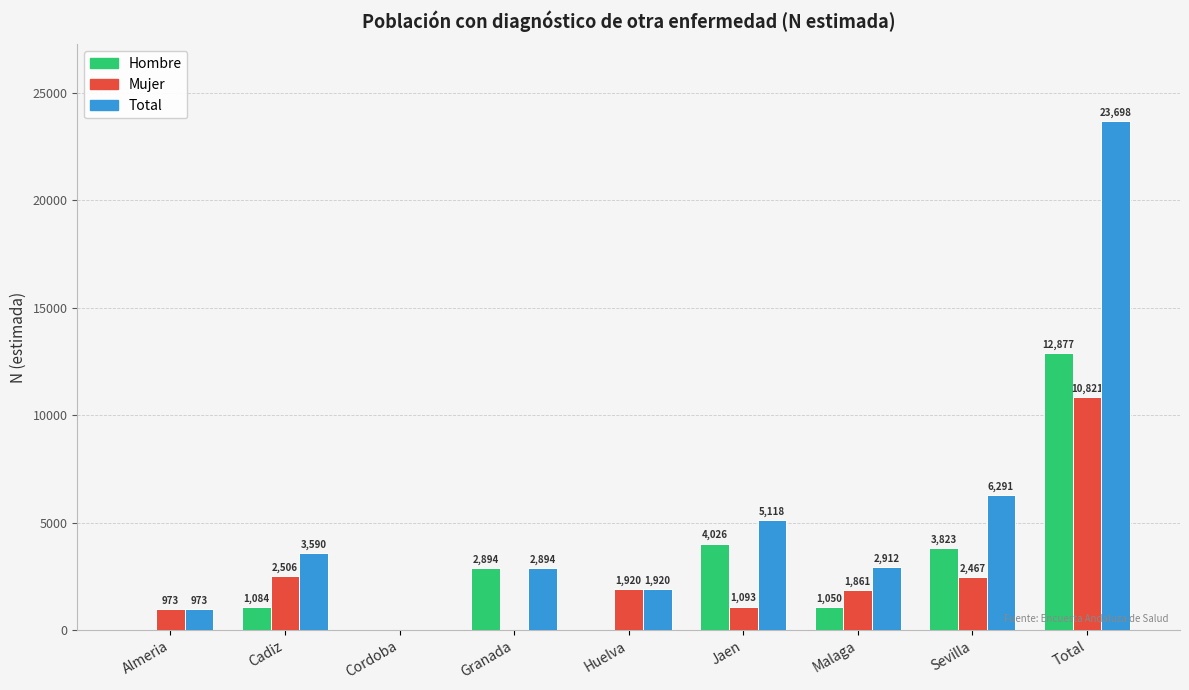

Are the bars horizontal?

No